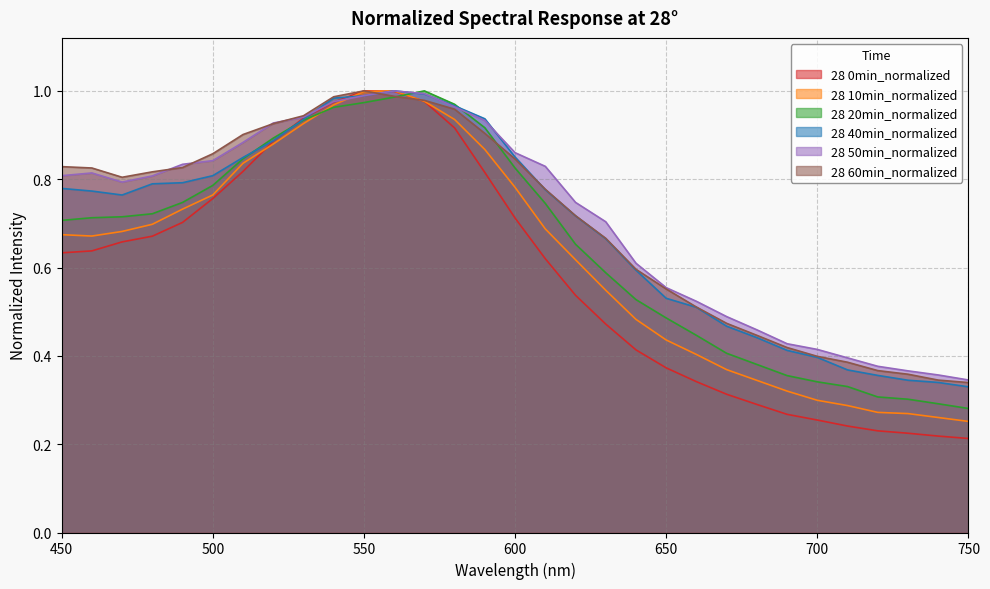

What are all the series names shown in the legend?

28 0min_normalized, 28 10min_normalized, 28 20min_normalized, 28 40min_normalized, 28 50min_normalized, 28 60min_normalized